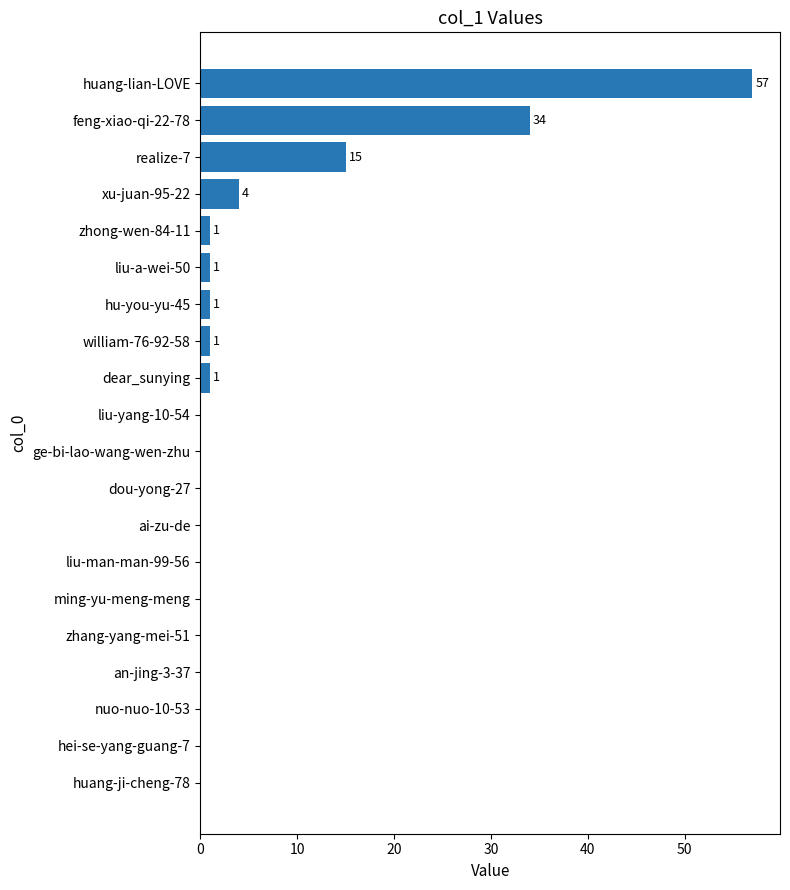

Reading bottom to top, list all the values displayed in this chart.

huang-ji-cheng-78=0	hei-se-yang-guang-7=0	nuo-nuo-10-53=0	an-jing-3-37=0	zhang-yang-mei-51=0	ming-yu-meng-meng=0	liu-man-man-99-56=0	ai-zu-de=0	dou-yong-27=0	ge-bi-lao-wang-wen-zhu=0	liu-yang-10-54=0	dear_sunying=1	william-76-92-58=1	hu-you-yu-45=1	liu-a-wei-50=1	zhong-wen-84-11=1	xu-juan-95-22=4	realize-7=15	feng-xiao-qi-22-78=34	huang-lian-LOVE=57